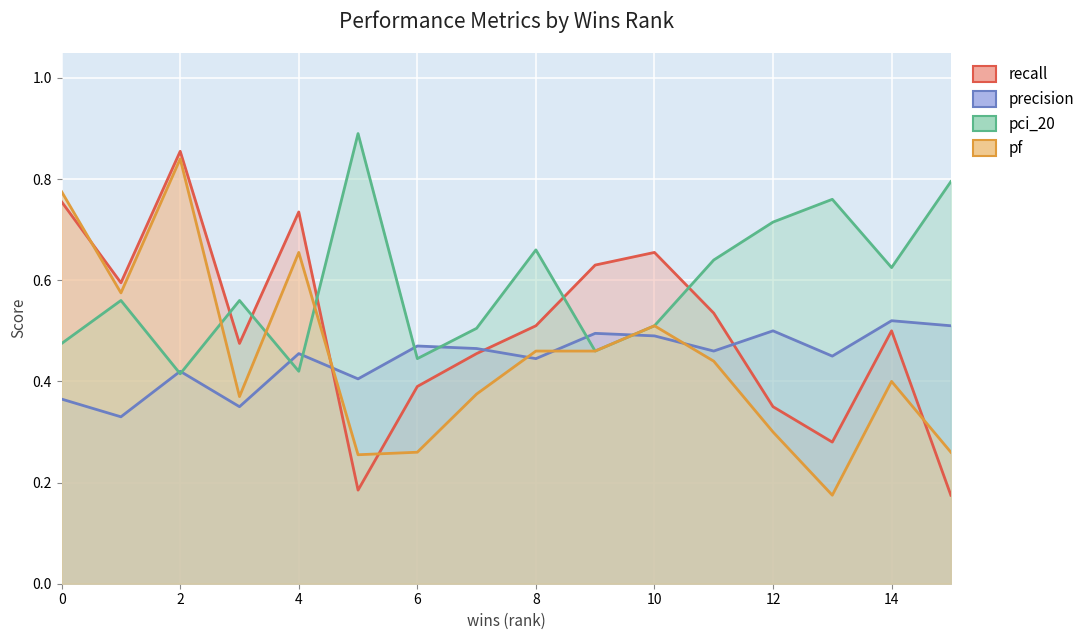

Rank the series by their maximum value, from highest to lowest.

pci_20, recall, pf, precision